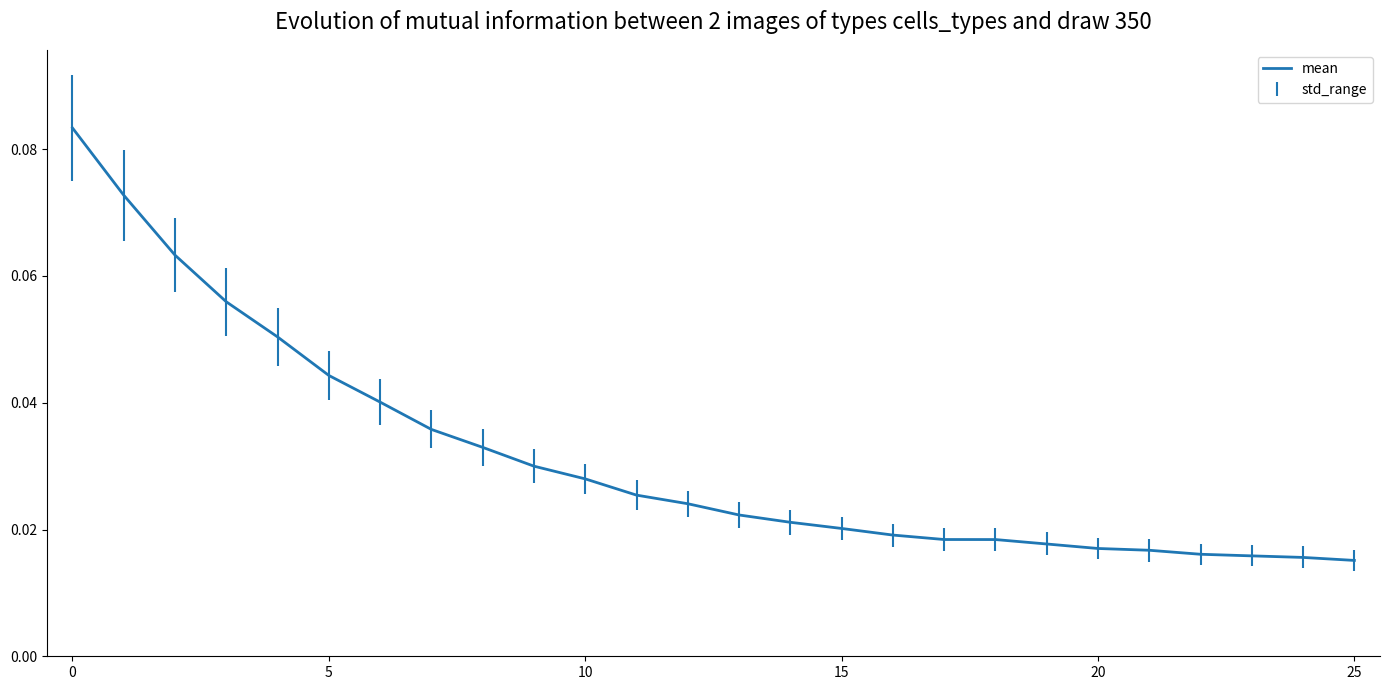

Is this an area chart (filled region under the line)?

No